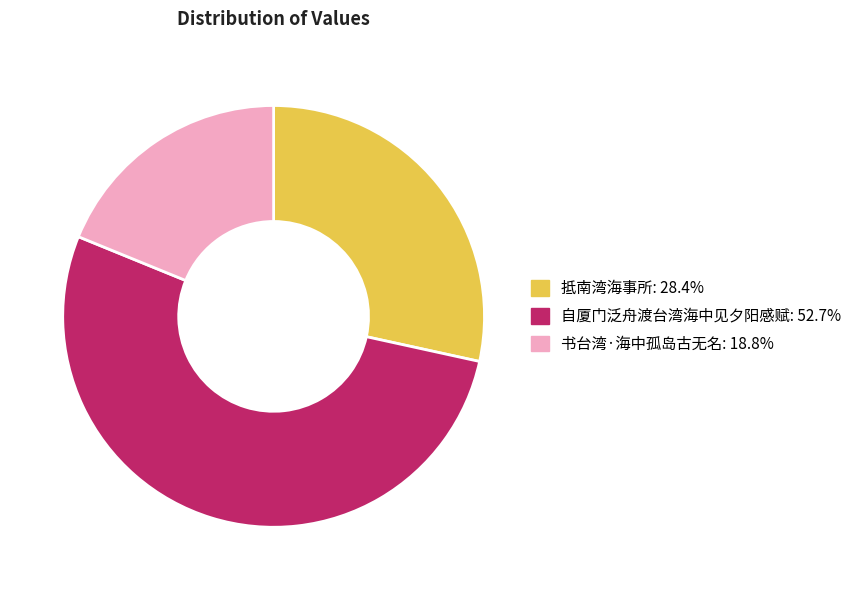

Is 书台湾·海中孤岛古无名 the majority of the pie?

No